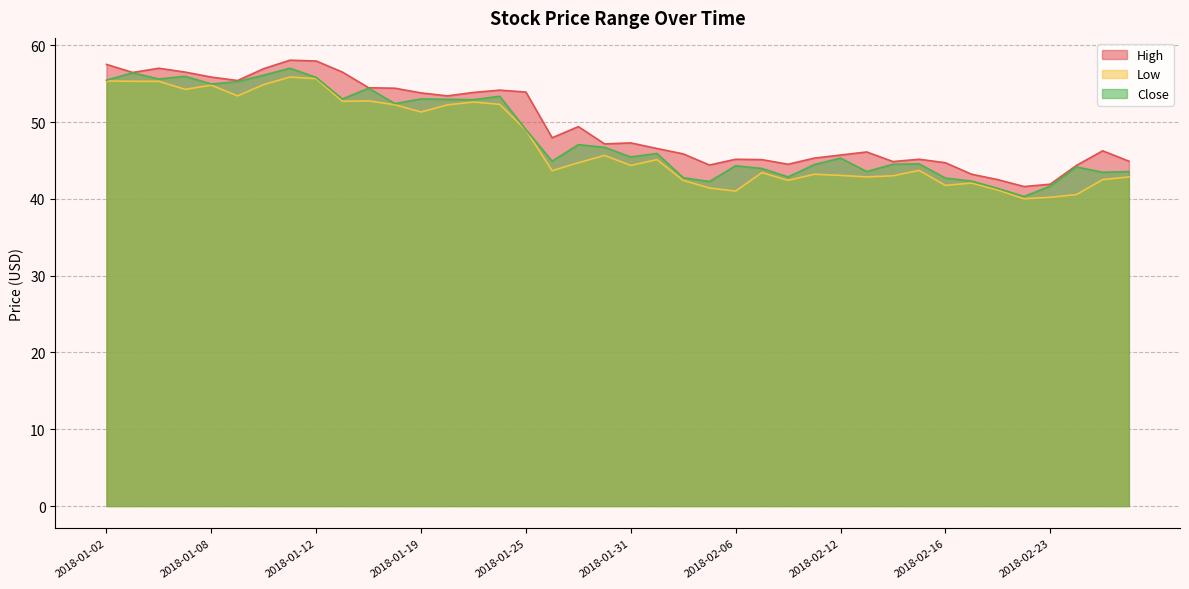

Between 2018-01-18 and 2018-02-05, which is larger?

2018-01-18